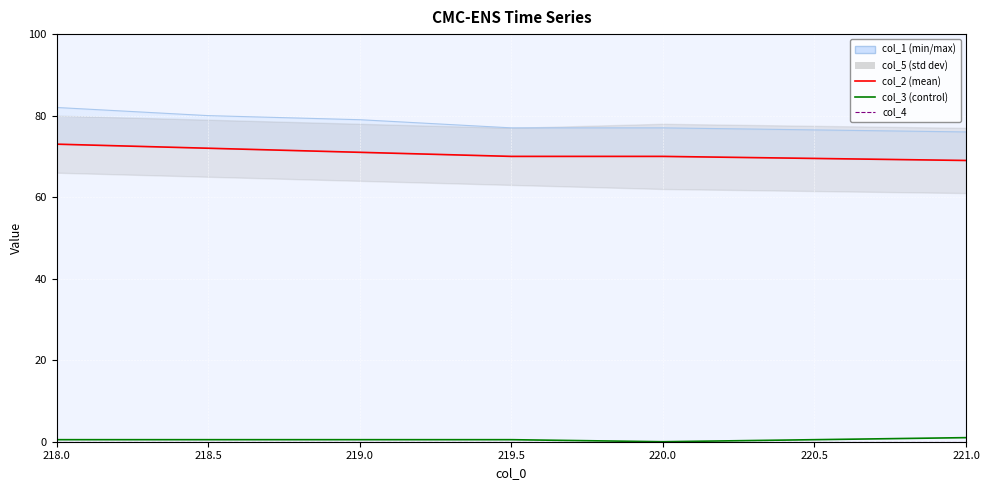

What is the difference between the col_2_line values at 218.0 and 219.0?

2.0